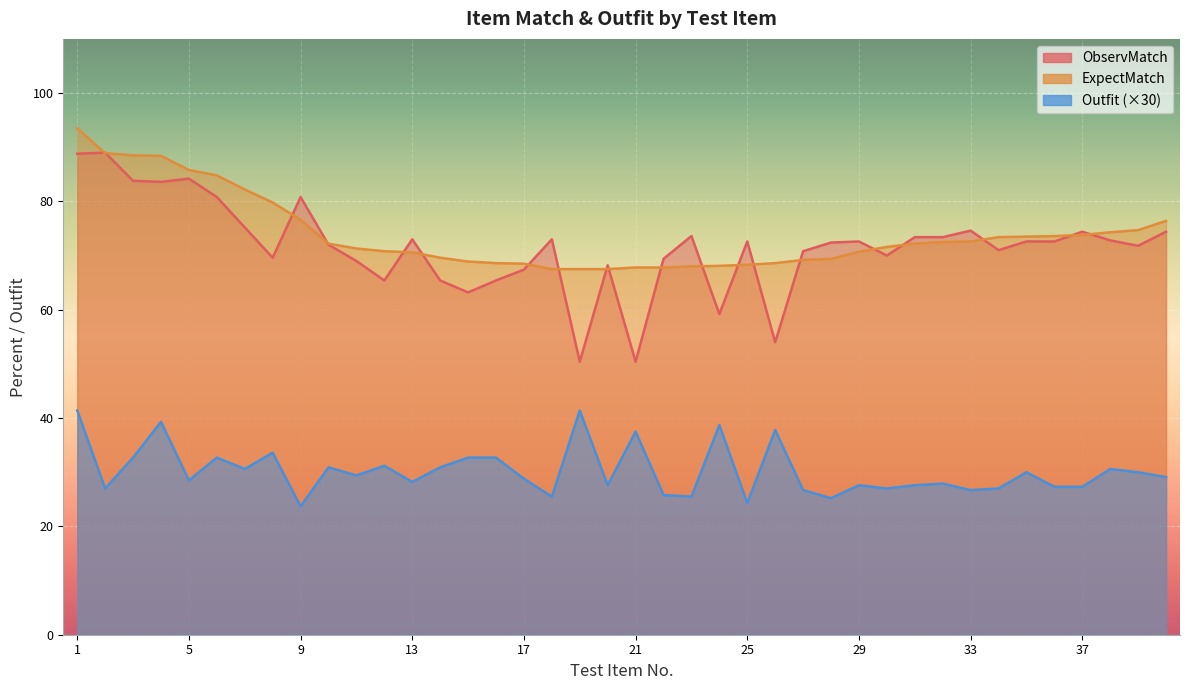

What is the average value of the Outfit series?

30.2